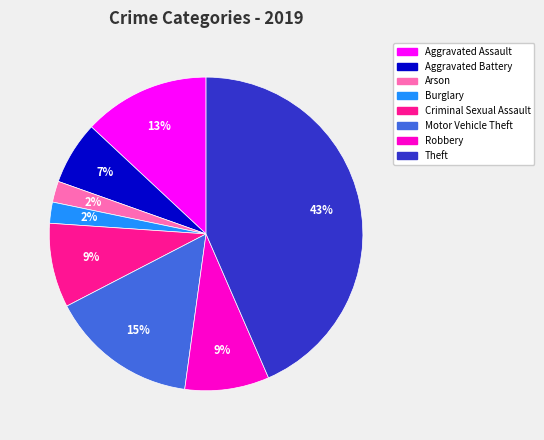

Does any single category account for the majority?

No